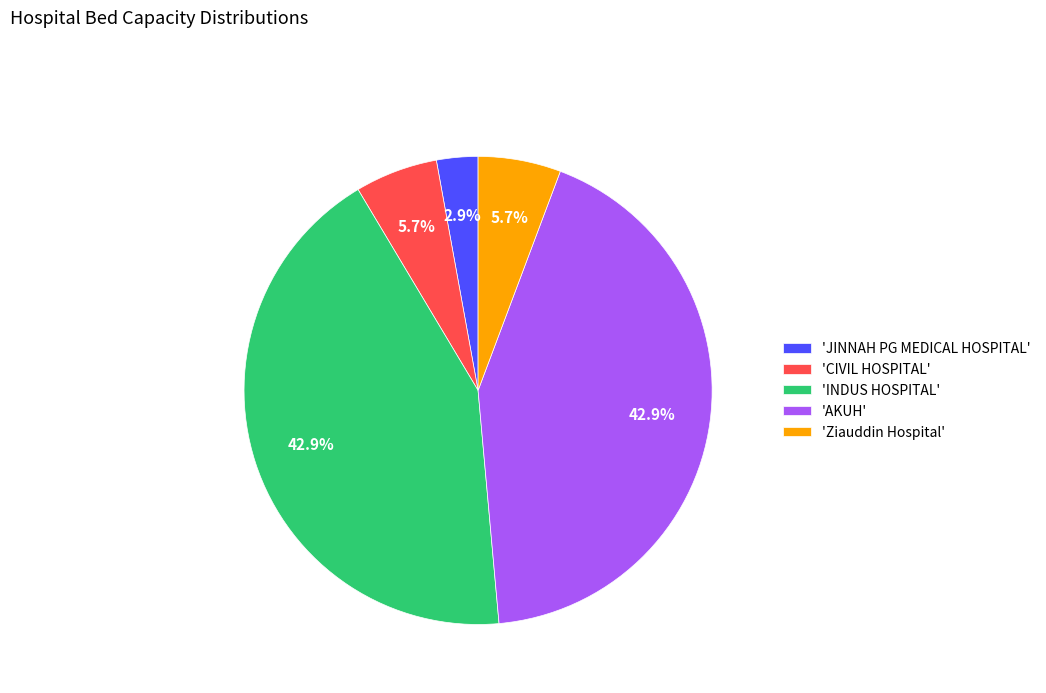

Is the sum of 'CIVIL HOSPITAL' and 'INDUS HOSPITAL' greater than half?

No